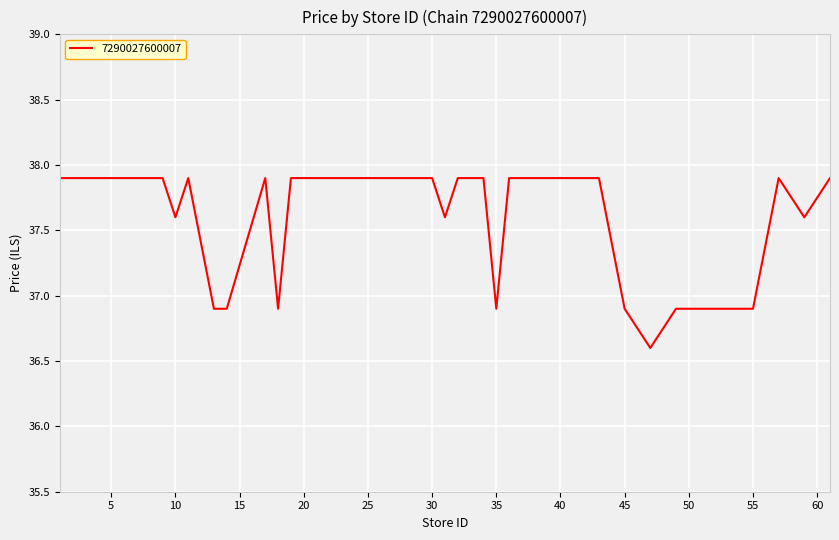

What is the difference between the maximum and minimum values?

1.3